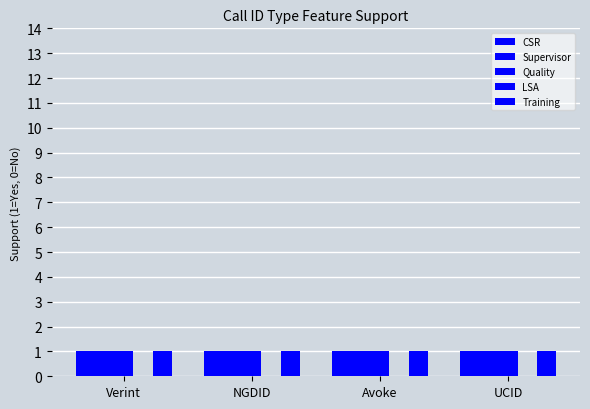

Are the bars horizontal?

No